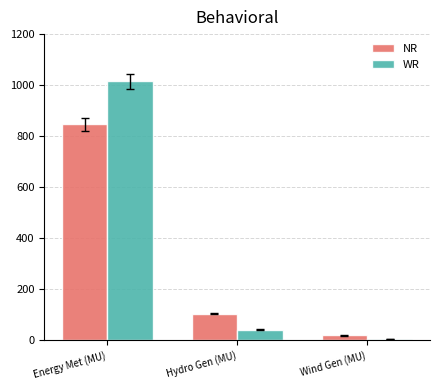

Which series has the widest spread of values?

WR